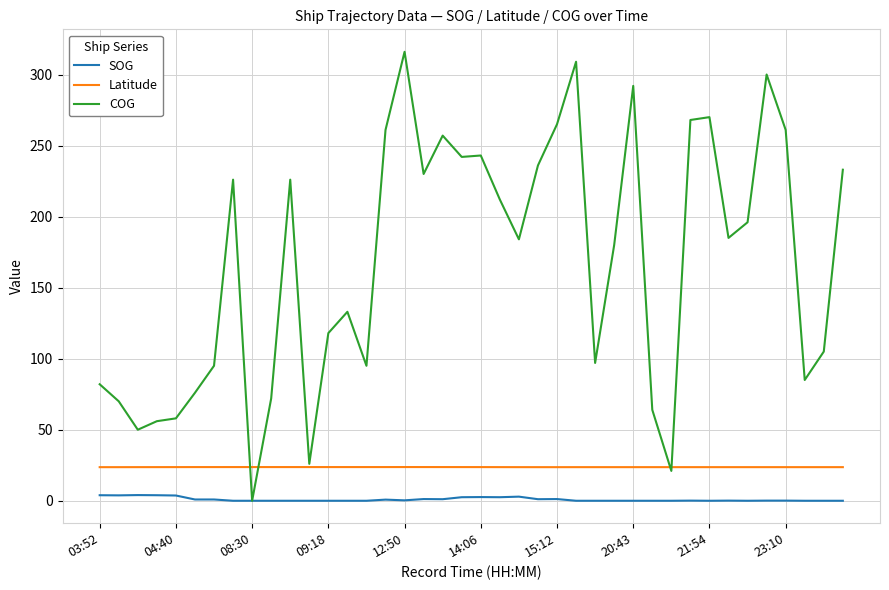

What is the highest value of the Latitude series?

23.7